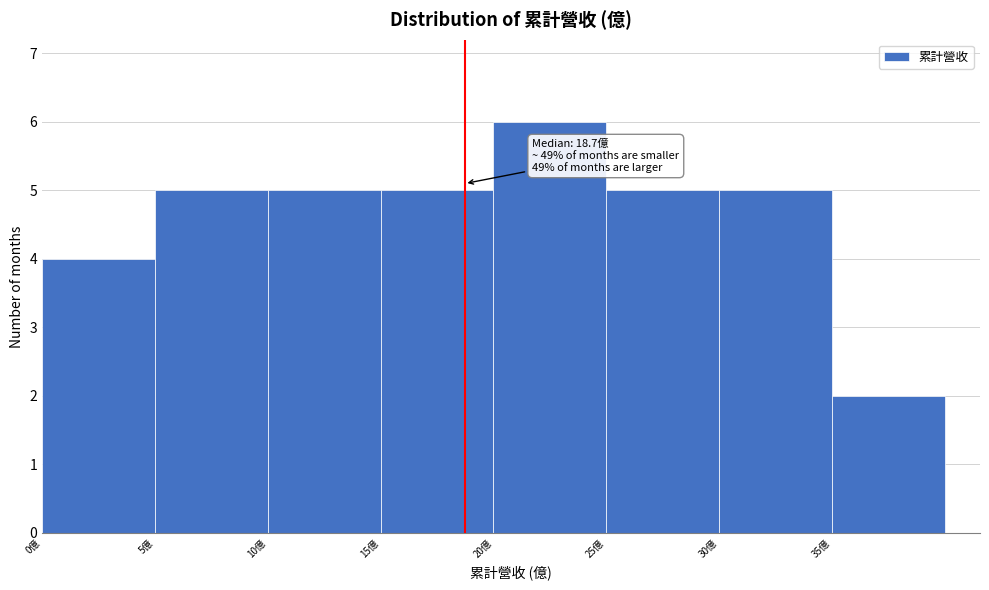

Which range on the x-axis has the tallest bar?

20 to 25